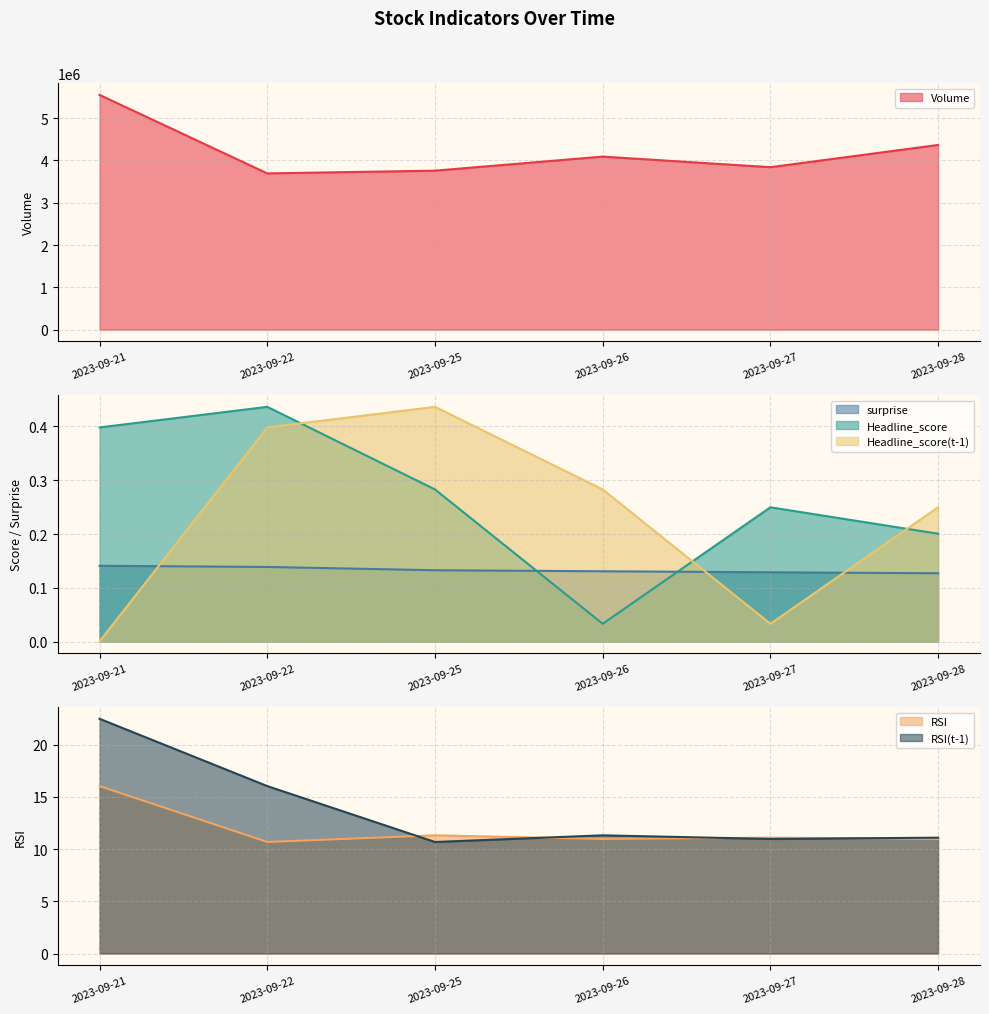

What is the value of the Headline_score point at the 5th from the left?

0.2